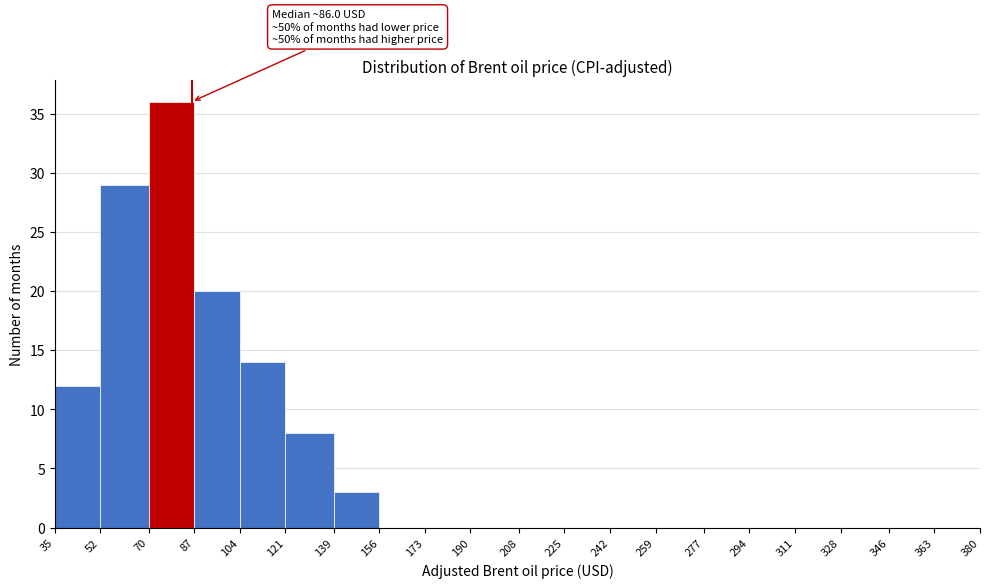

Which range on the x-axis has the tallest bar?

70 to 87